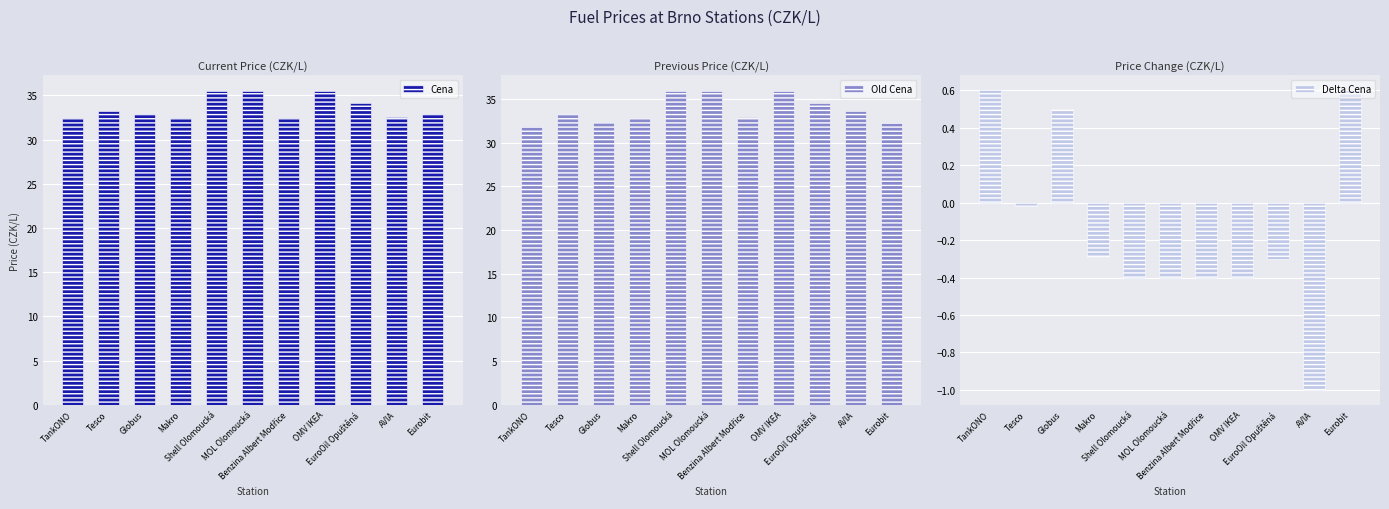

Rank the series by their maximum value, from highest to lowest.

Old Cena, Cena, Delta Cena